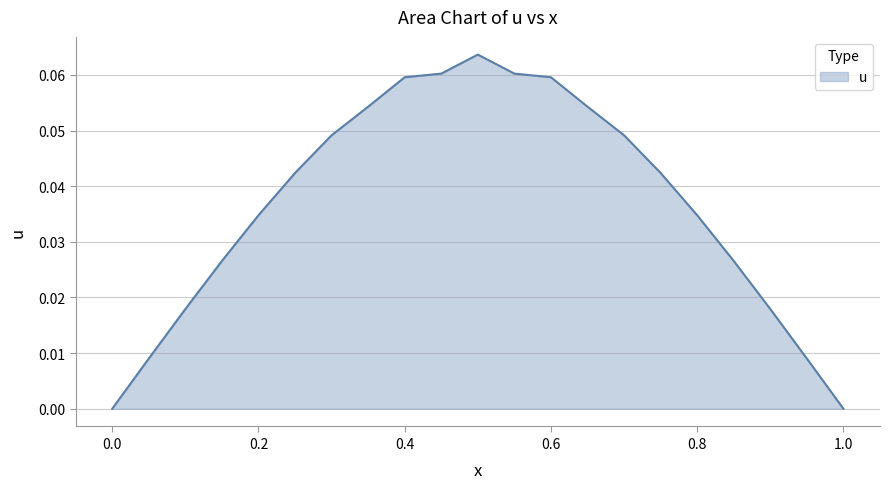

Does the chart have visible grid lines?

Yes